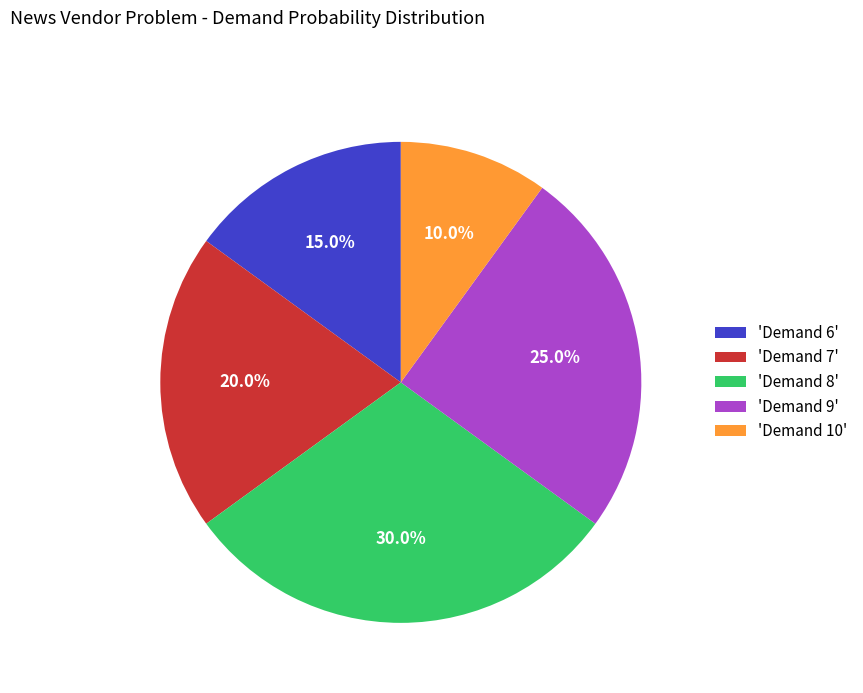

To the nearest percent, what is the difference between the largest and smallest slice percentages?

20%